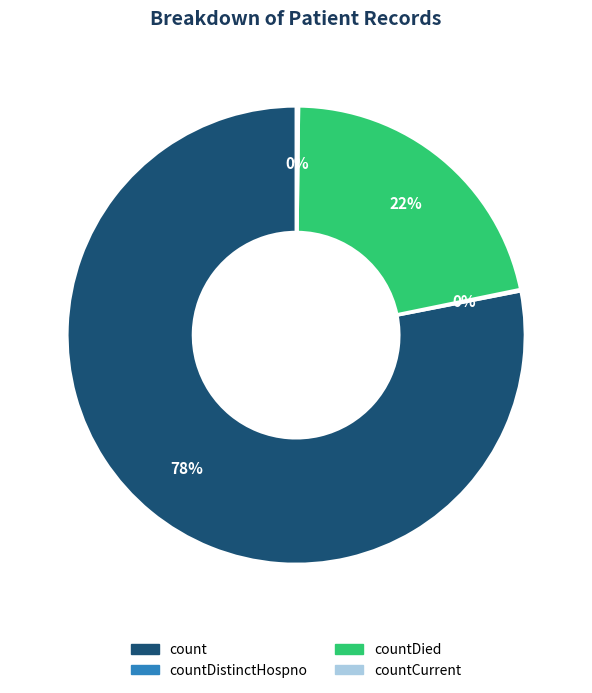

Does any single category account for the majority?

Yes